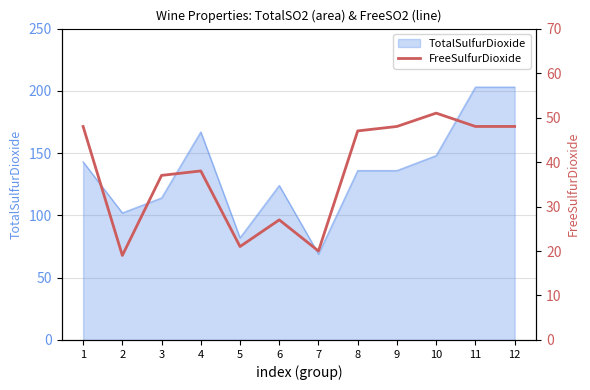

The value of TotalSulfurDioxide at 7 is 14. True or false?

False